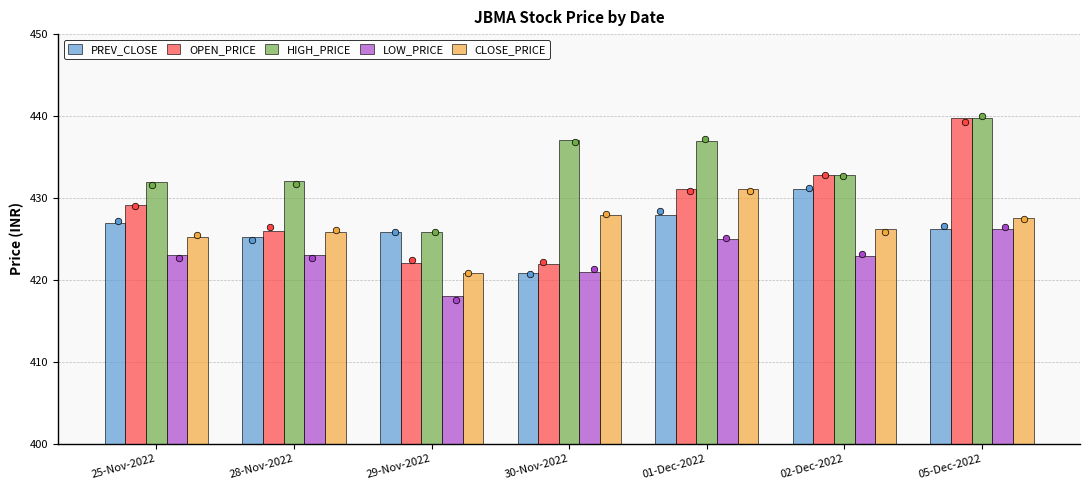

Which series has the largest Y range (max minus min)?

OPEN_PRICE